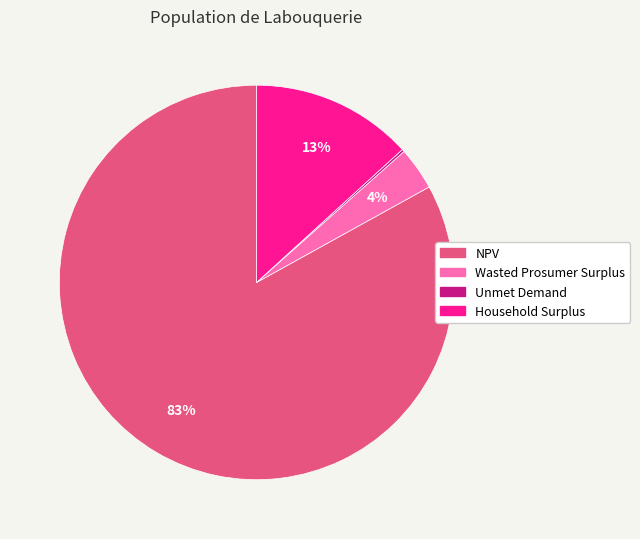

What percentage is the NPV slice, to the nearest percent?

83%